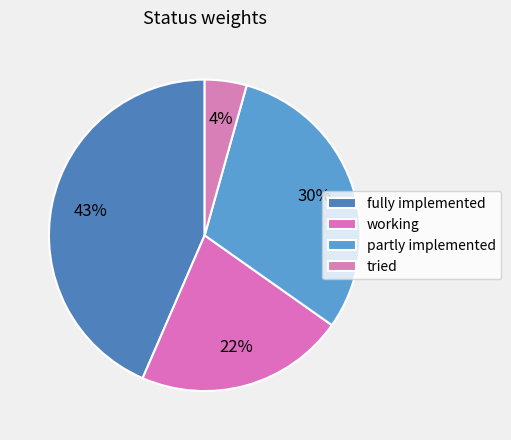

How much of the chart is everything except partly implemented?

69.6%